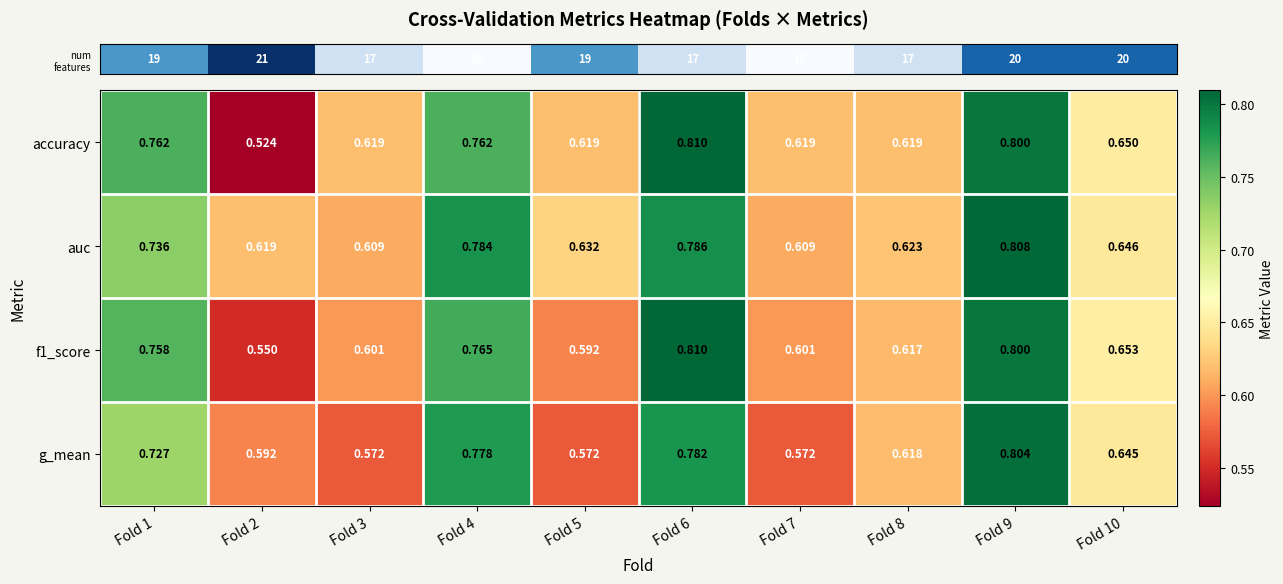

Is the value of g_mean at Fold 9 greater than the value of auc at Fold 6?

Yes